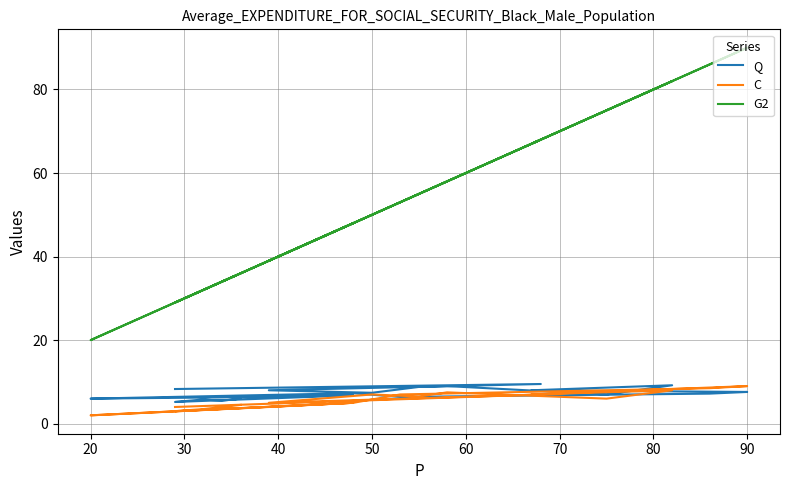

How many intersections are there between C and Q?

2